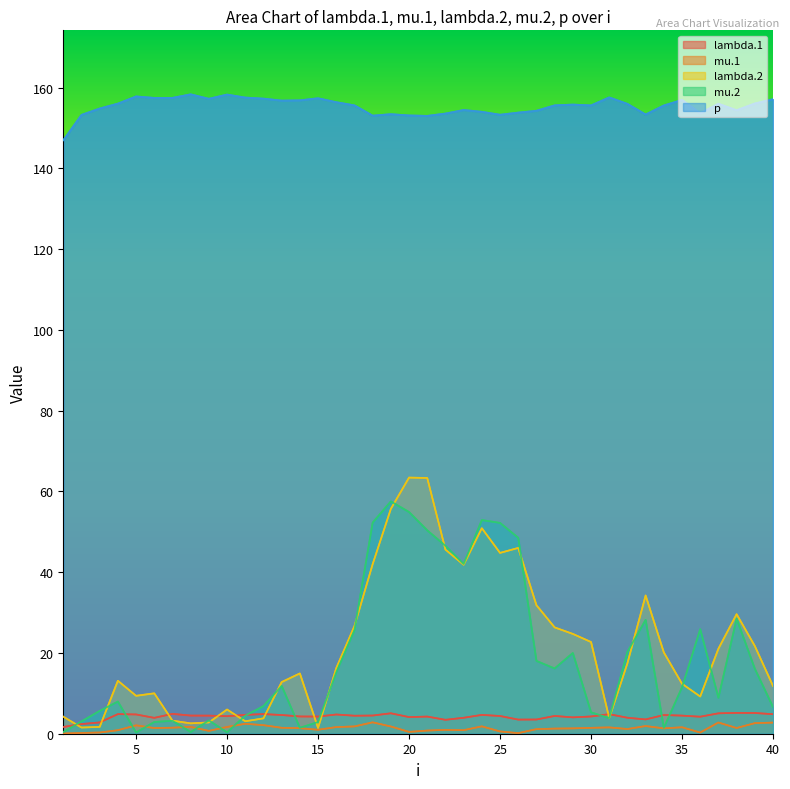

Between 37 and 6, which is larger?

37